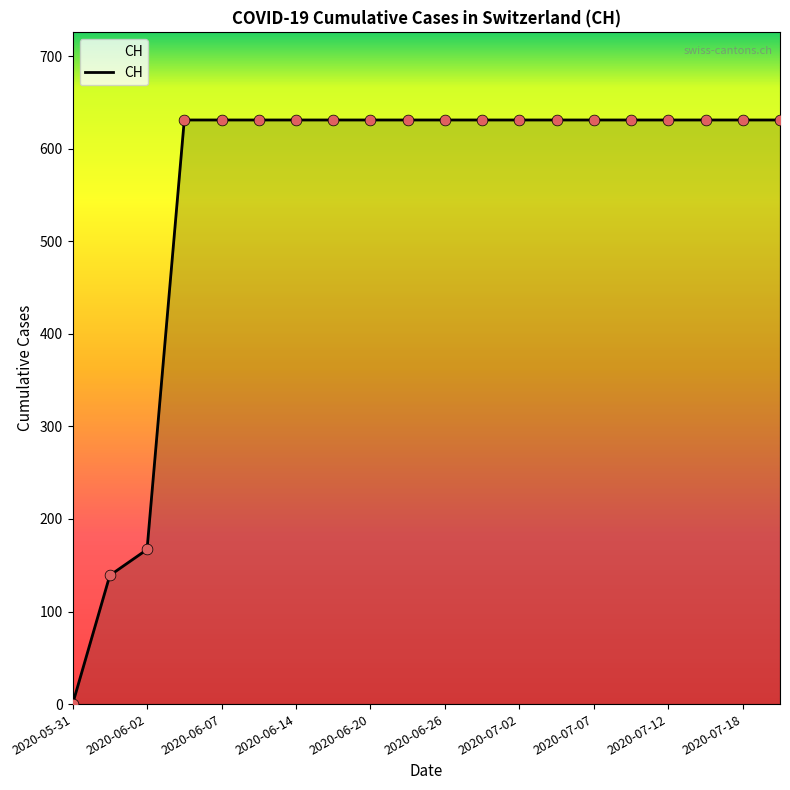

What is the difference between the maximum and minimum values?

631